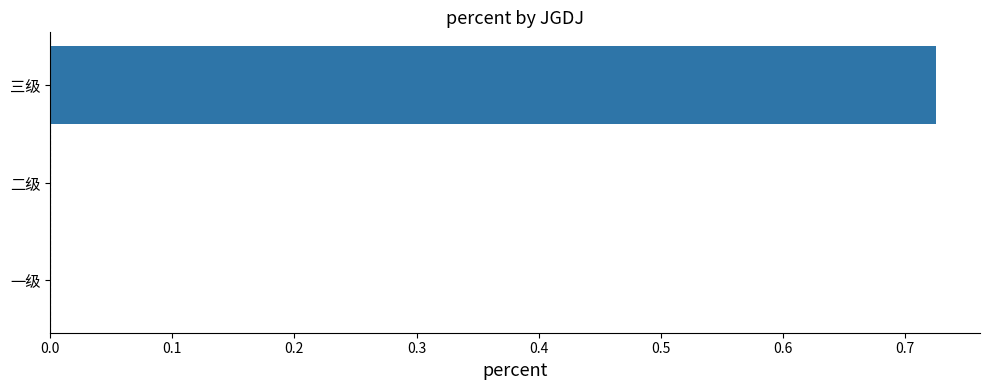

At which category does the chart reach its peak across all series?

三级